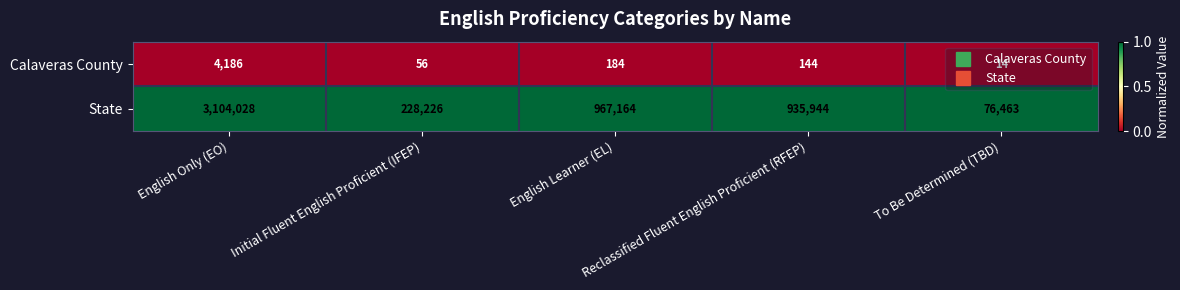

At which category is the sum across all series the highest?

English Only (EO)